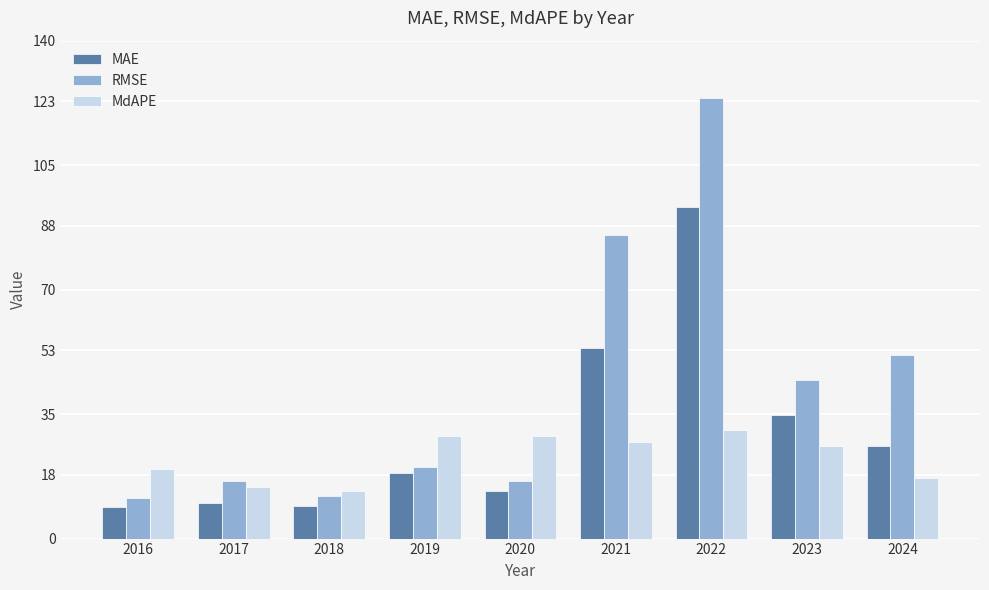

At which category is the sum across all series the highest?

2022